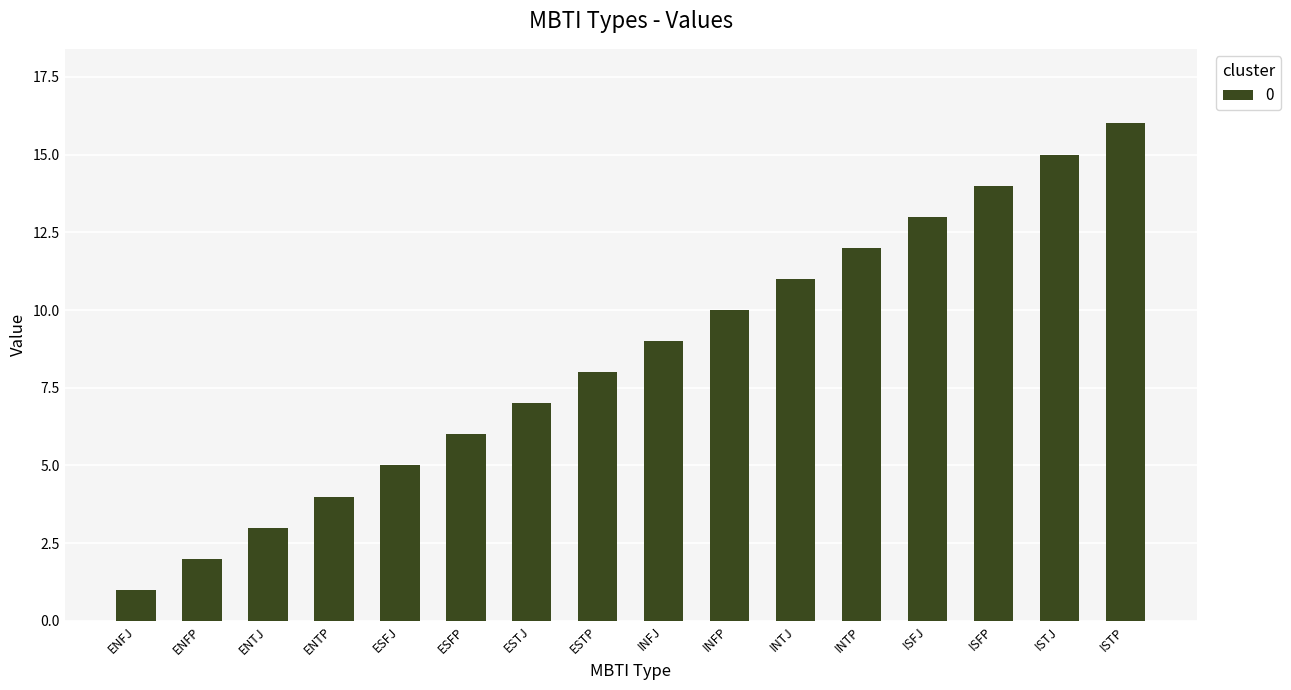

How many data points are less than 9?

8